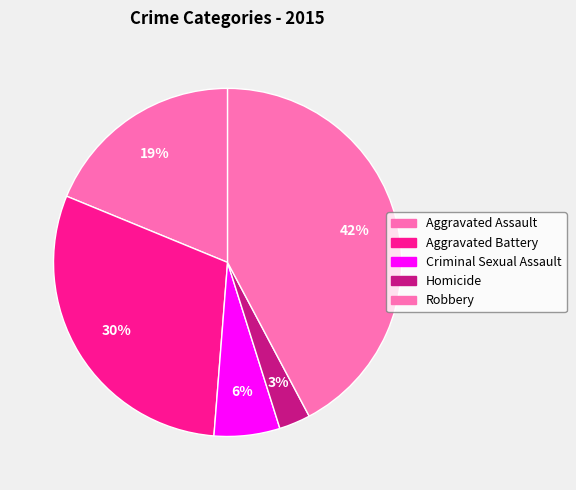

To the nearest percent, what percentage of the pie is Aggravated Battery?

30%